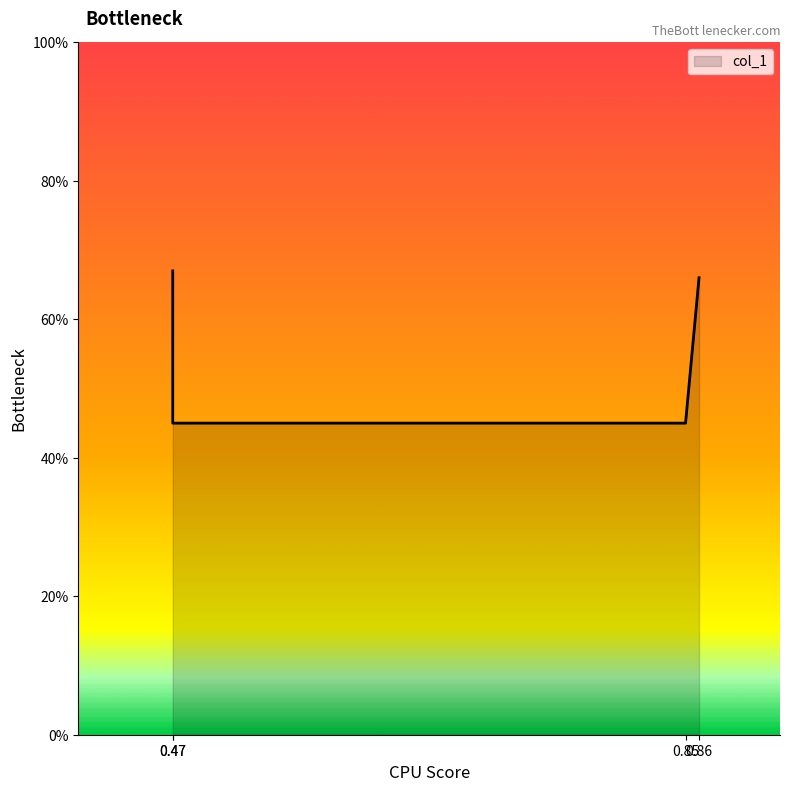

How many values are between 0 and 1?

4